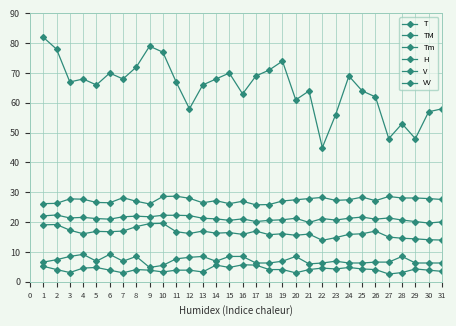

How many data points does each series have?

31